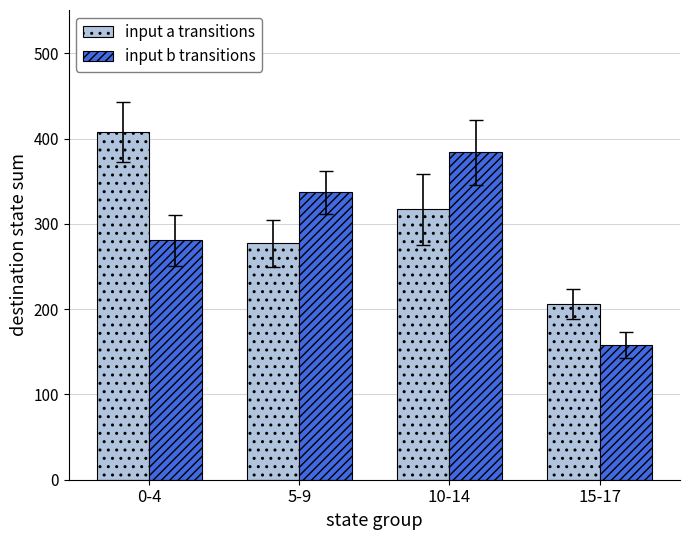

List the series in order of their overall mean, highest first.

input a transitions, input b transitions